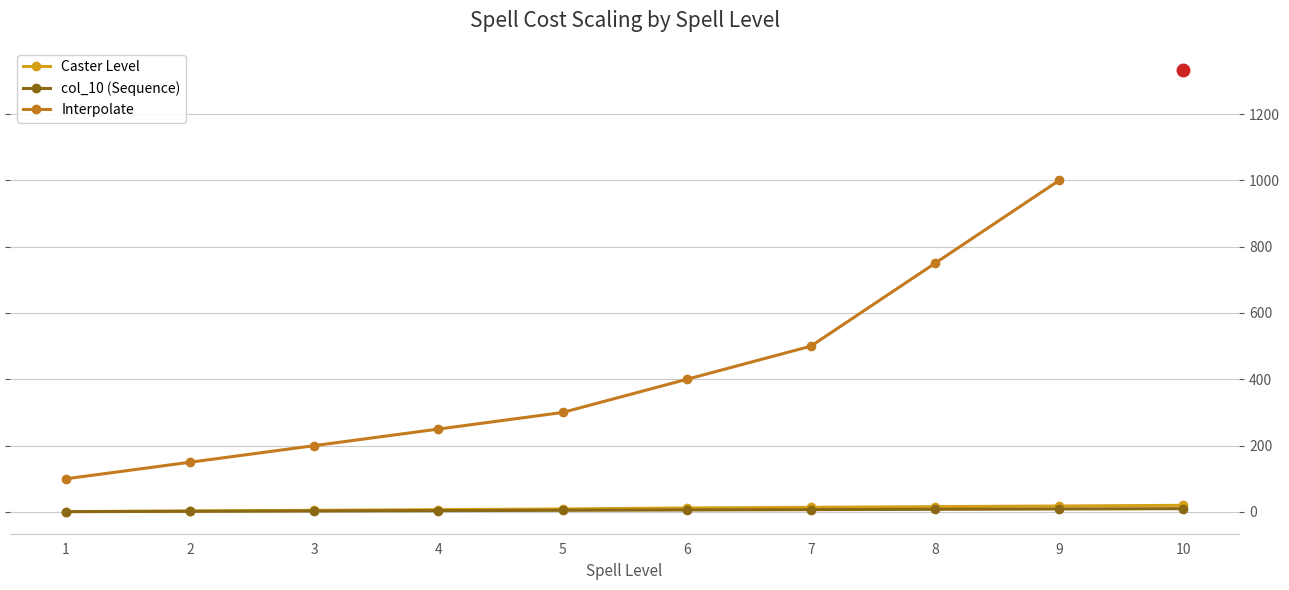

What is the approximate value of col_10 at 5?

5